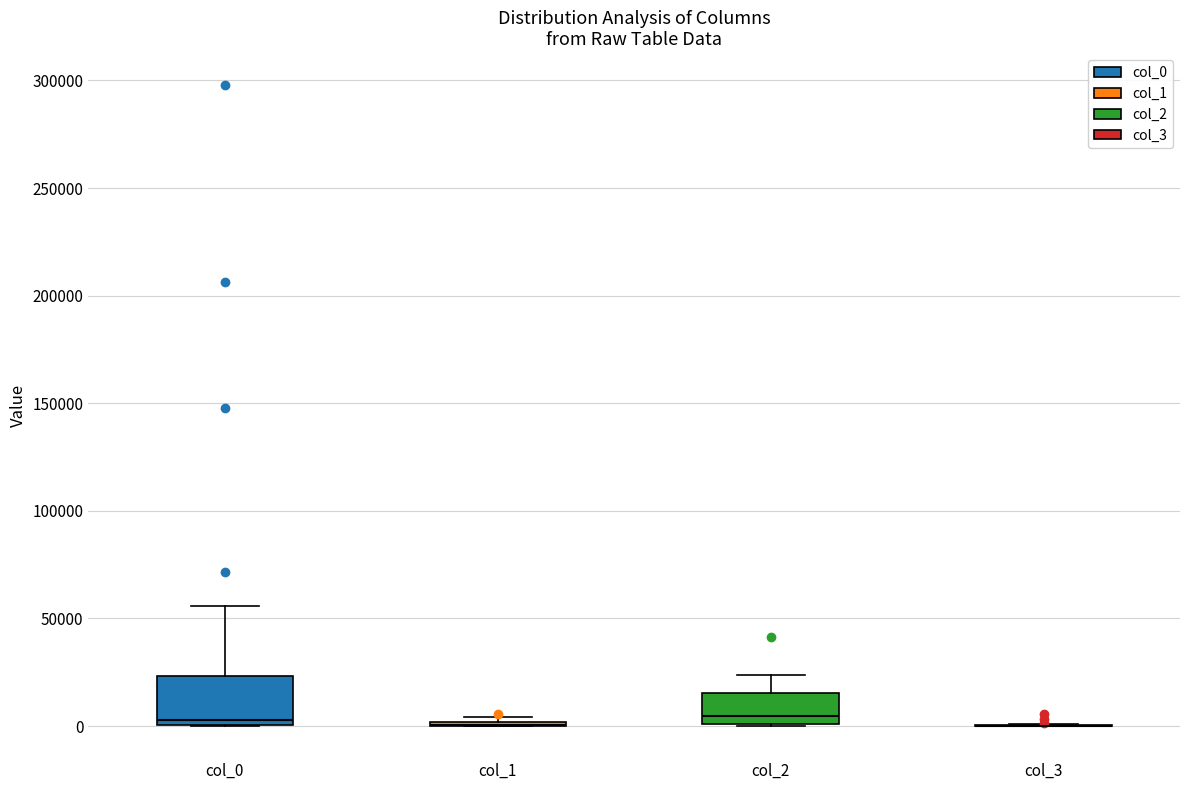

Comparing the boxes themselves (not the whiskers), which one is the tallest?

col_0